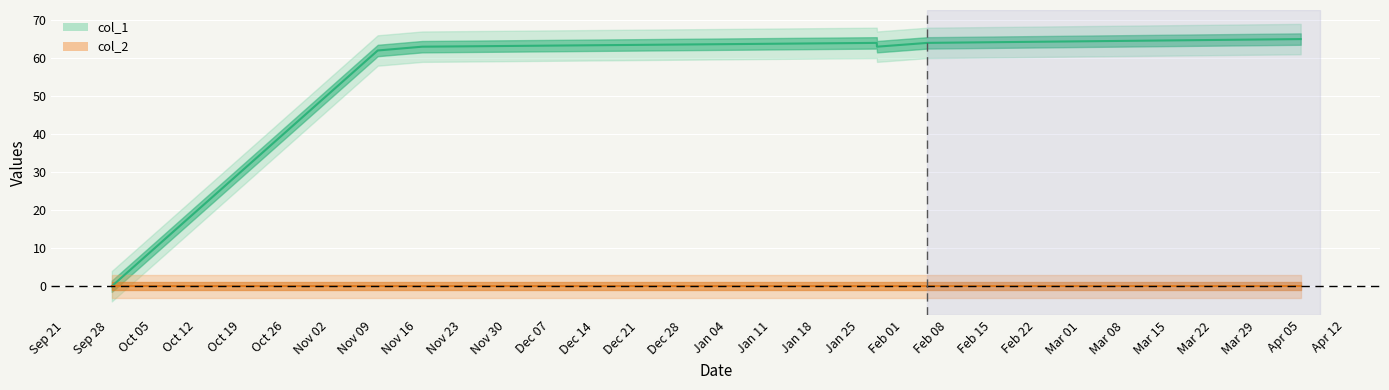

What is the ratio of the value at 1636474308 to the value at 1643307266?

1.0